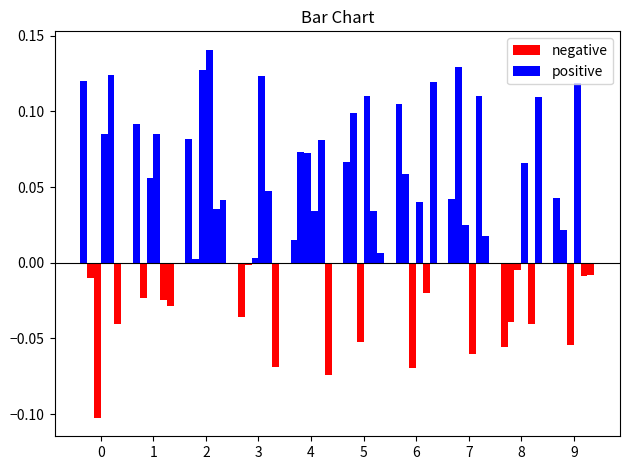

Which has a higher value, 9 or 5?

5